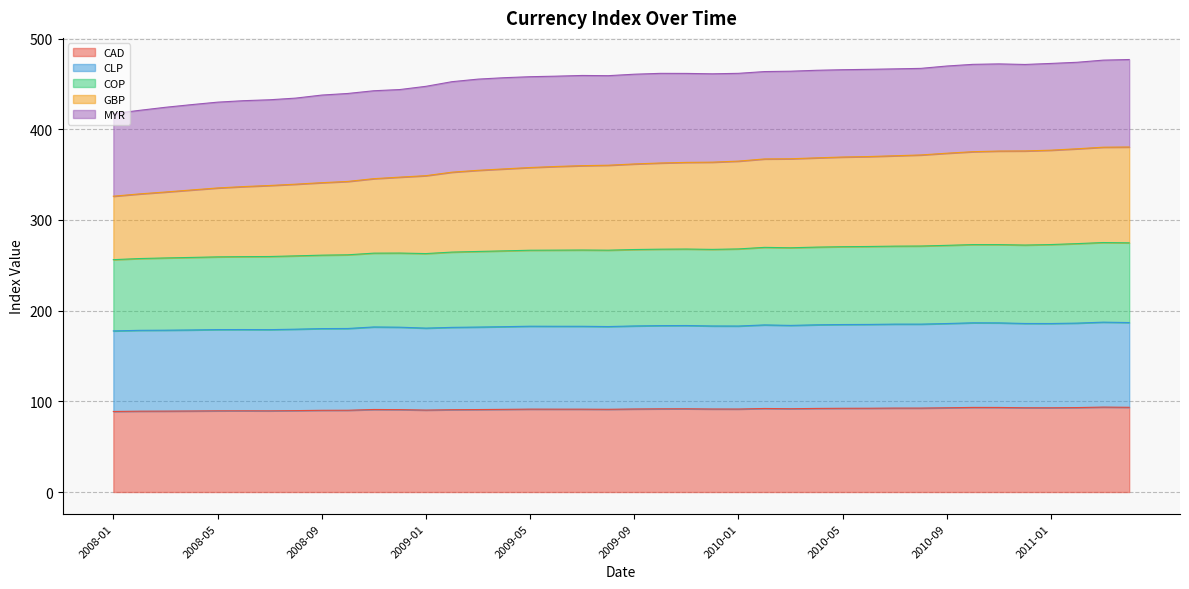

Which series has the widest spread of values?

GBP